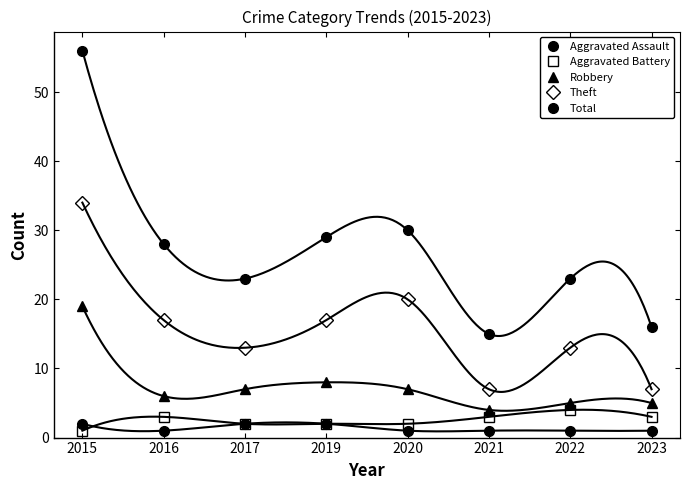

True or false: Theft and Aggravated Battery intersect in this chart.

False